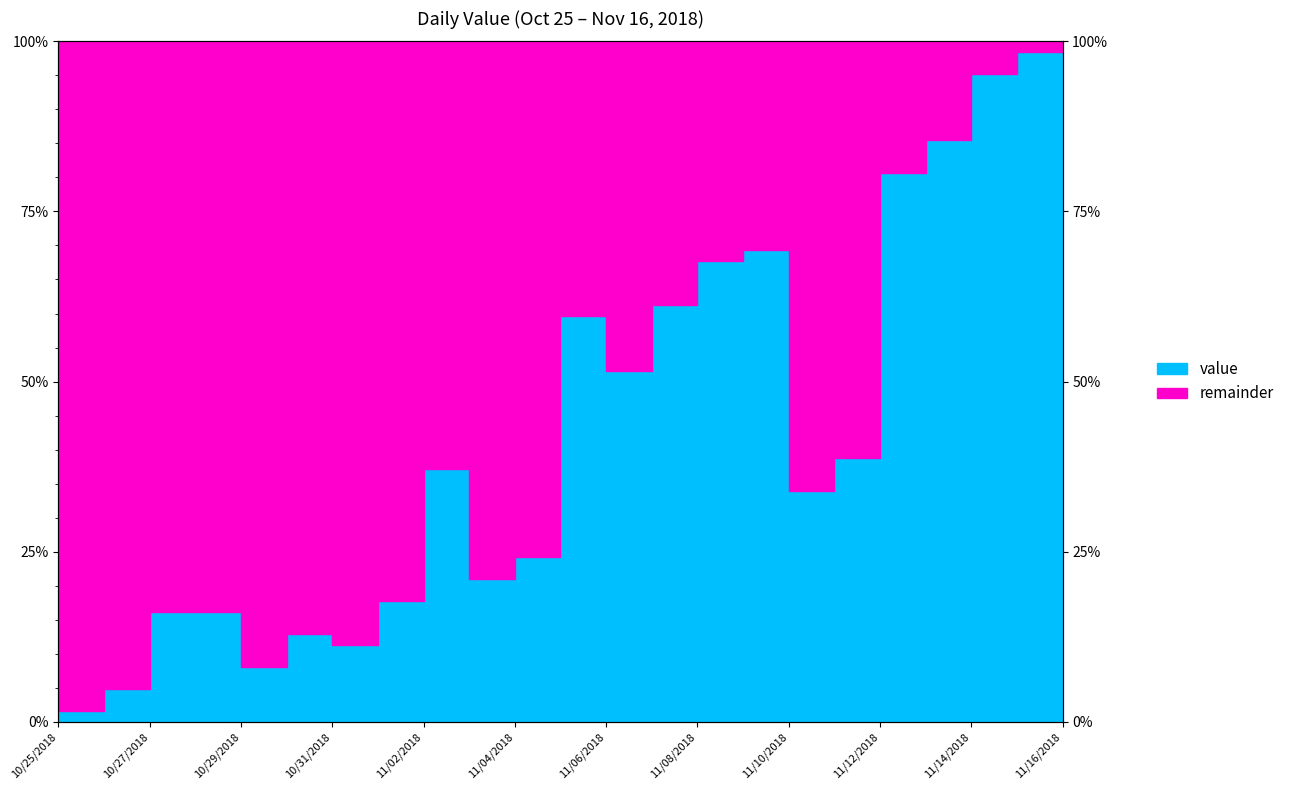

Is it true that the value at 11/05/2018 is 99.4?

False